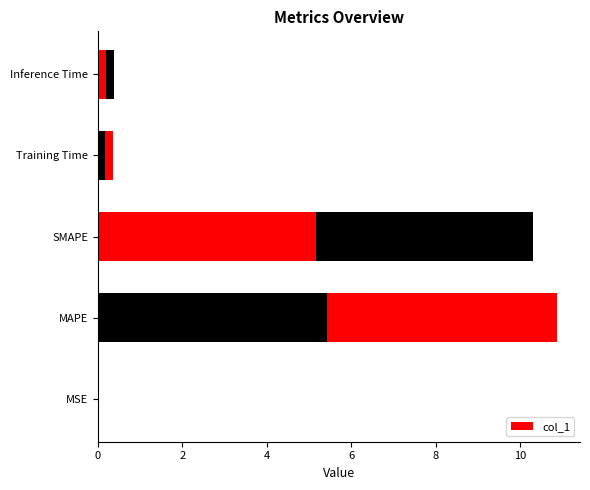

True or false: the data shows 10.3 at SMAPE.

True